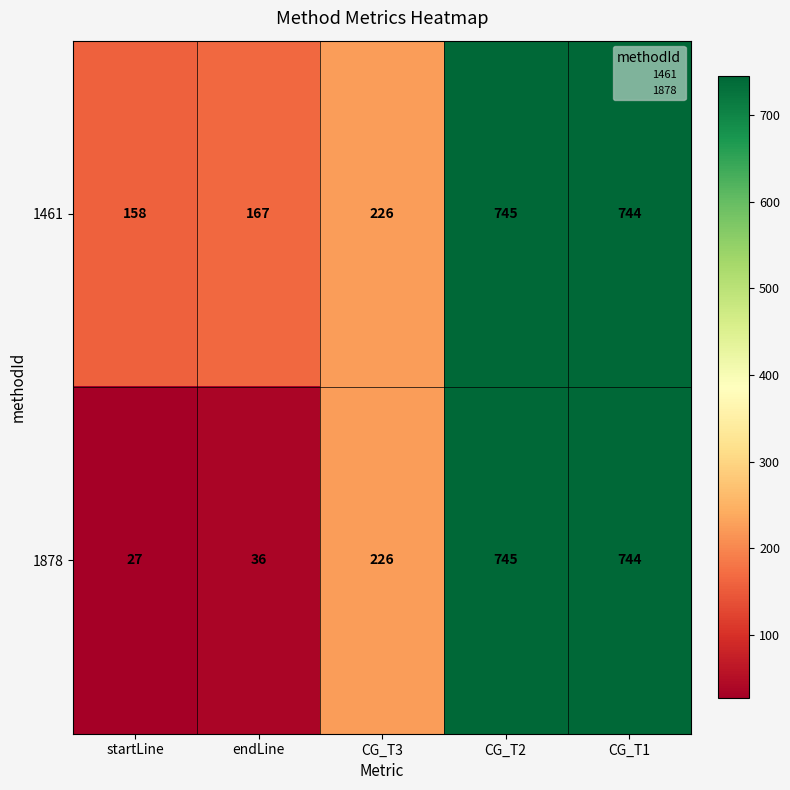

Rank the series by their average value, from highest to lowest.

1461, 1878